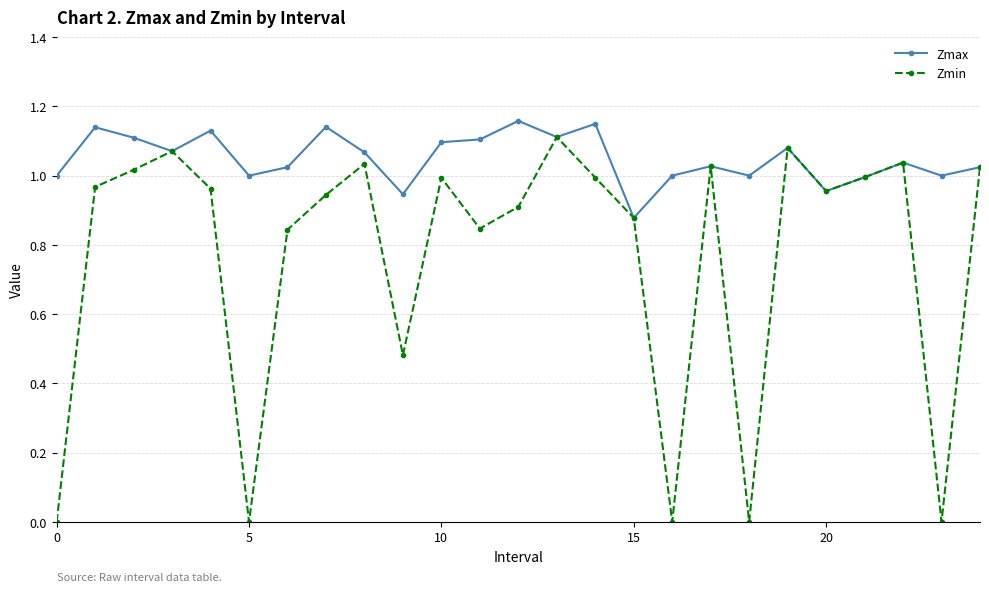

Which series has the largest range (max minus min)?

Zmin